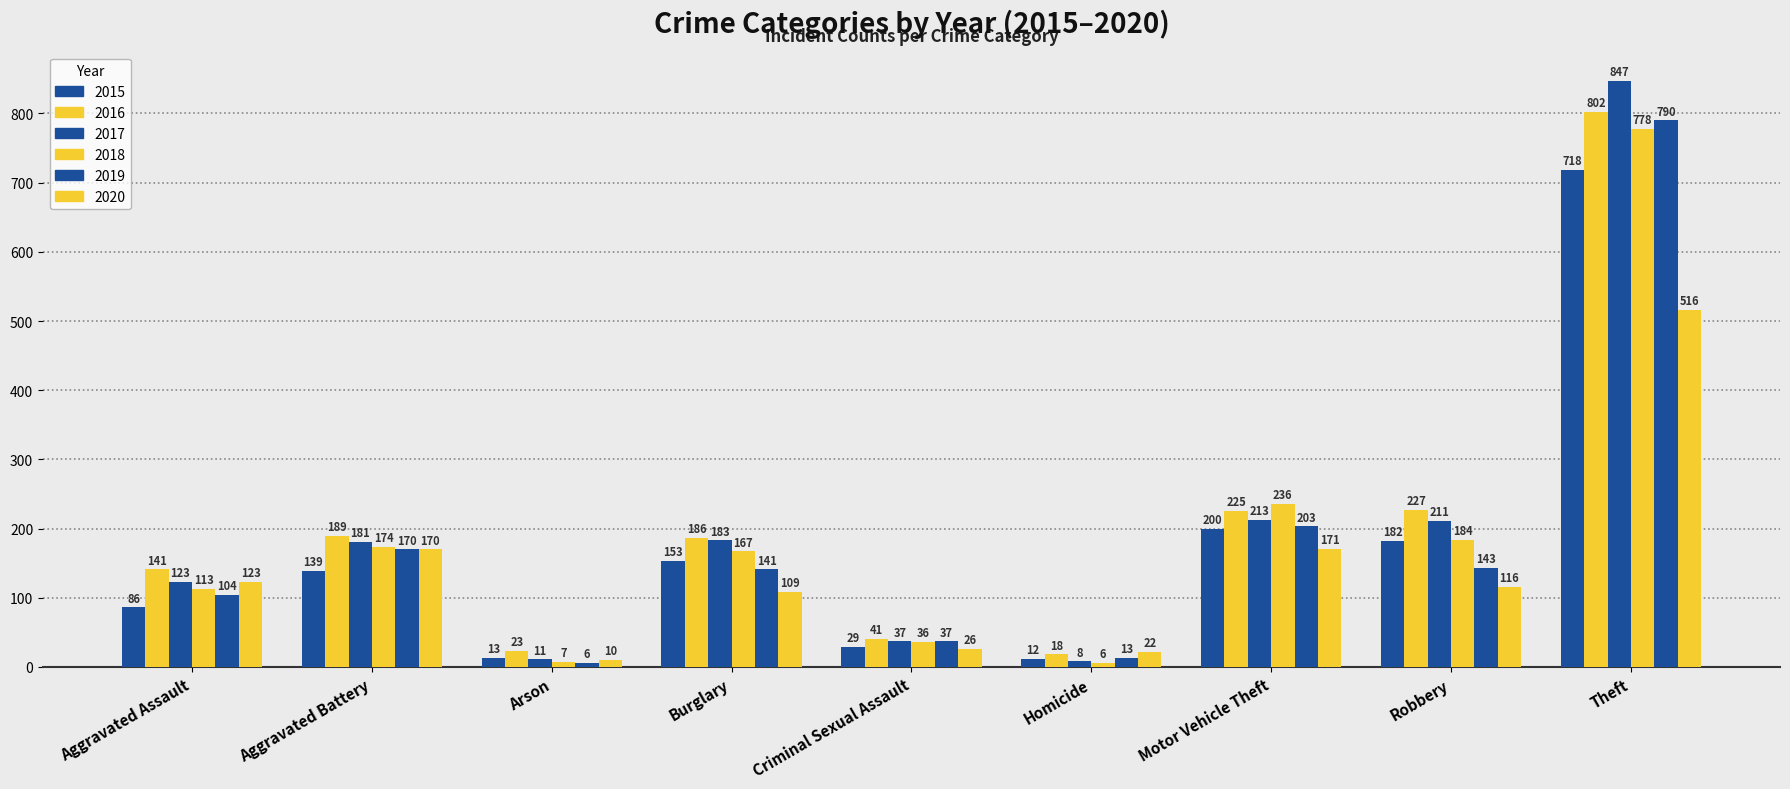

Which series has the largest range (max minus min)?

2017